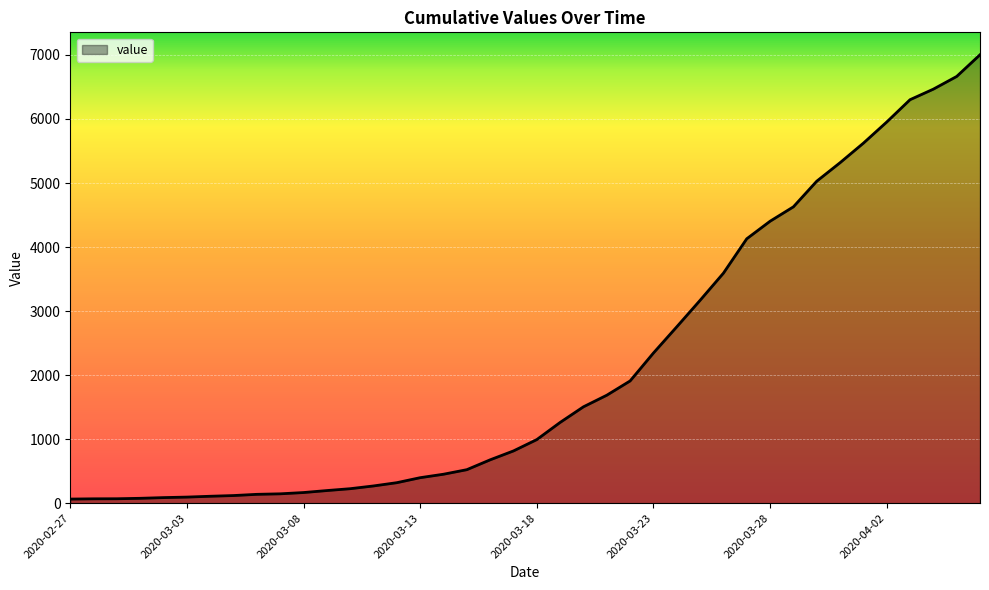

What is the greatest value displayed?

7003